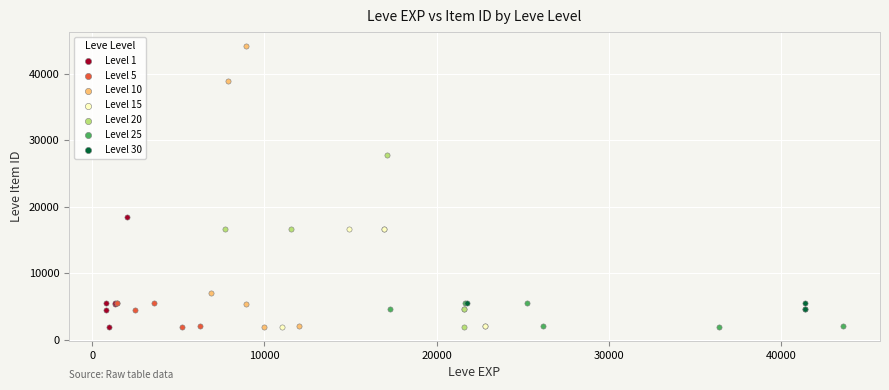

Which series has the widest spread of Y values?

Level 10